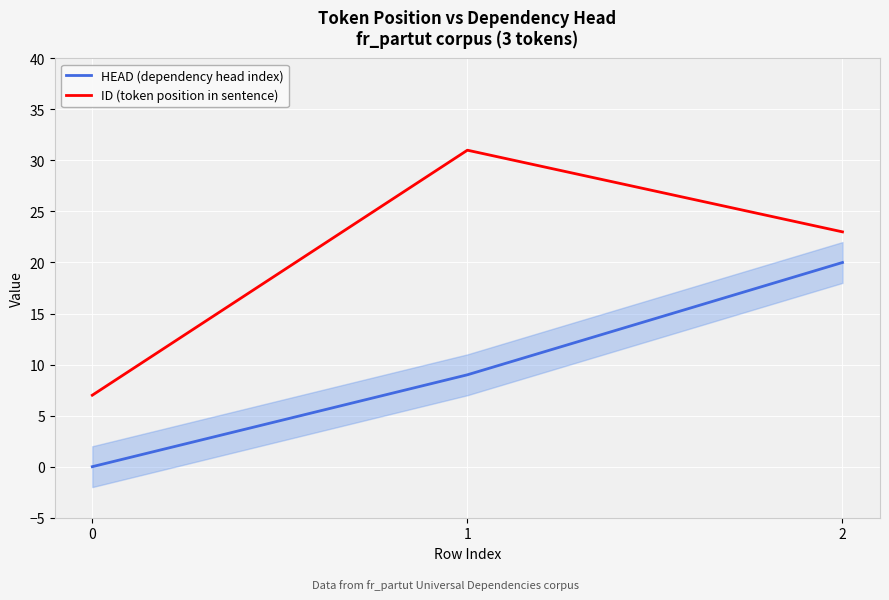

What is the difference between the highest and lowest values at 0?

7